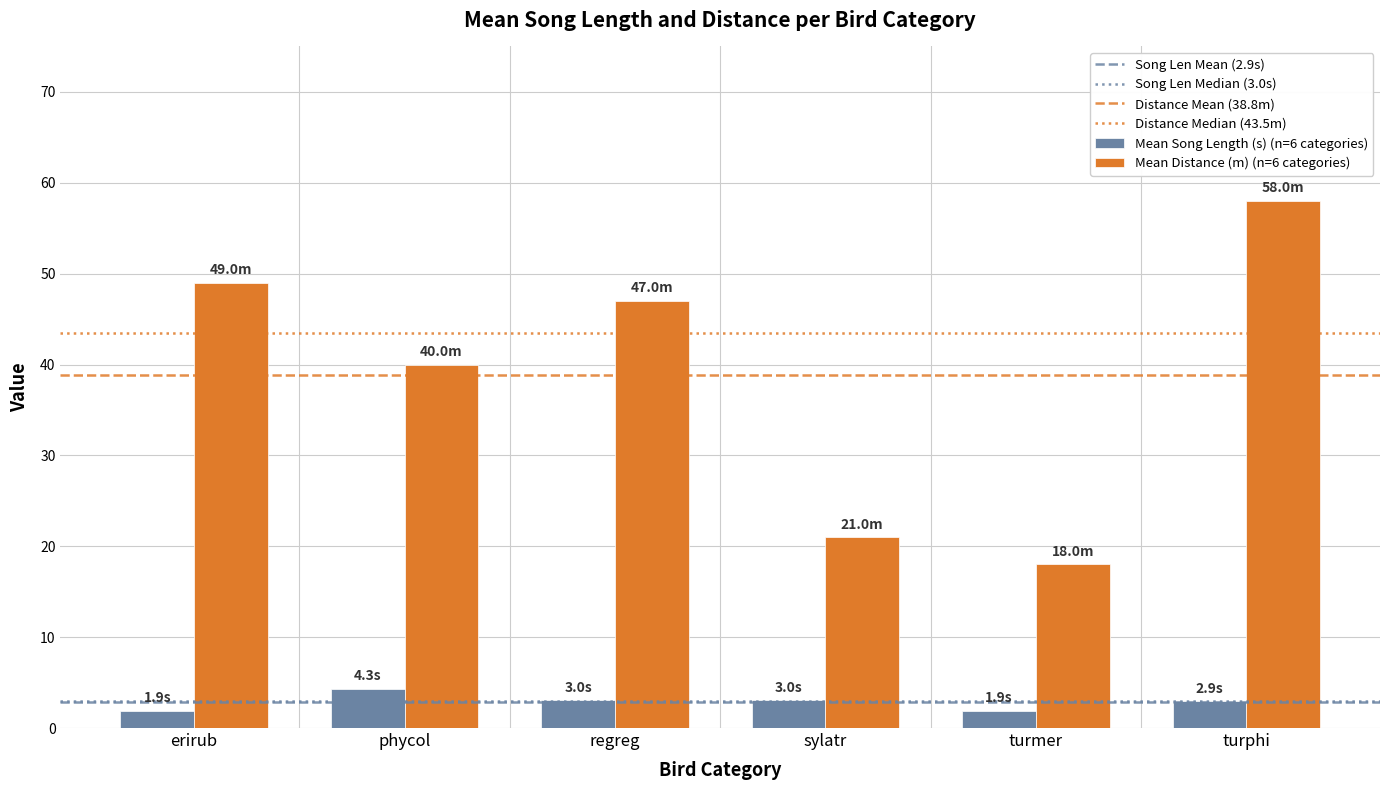

What is the total value across all series at erirub?

50.9